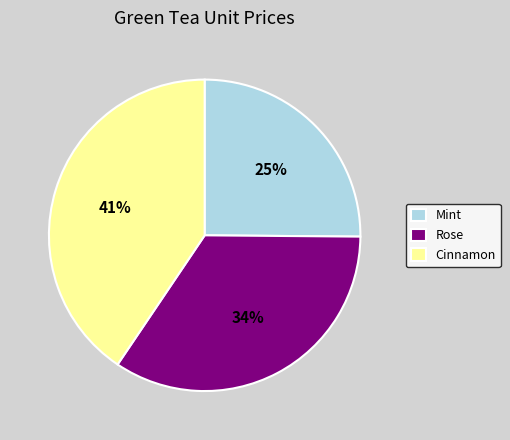

How many segments does this pie chart have?

3